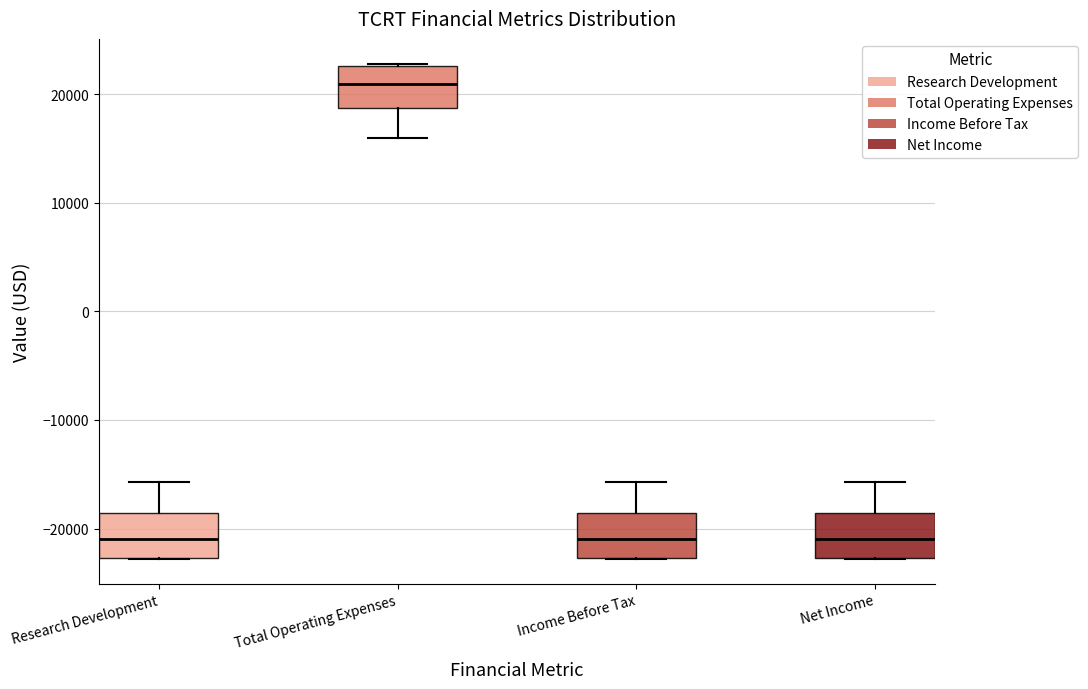

Which box has the highest median line?

Total Operating Expenses